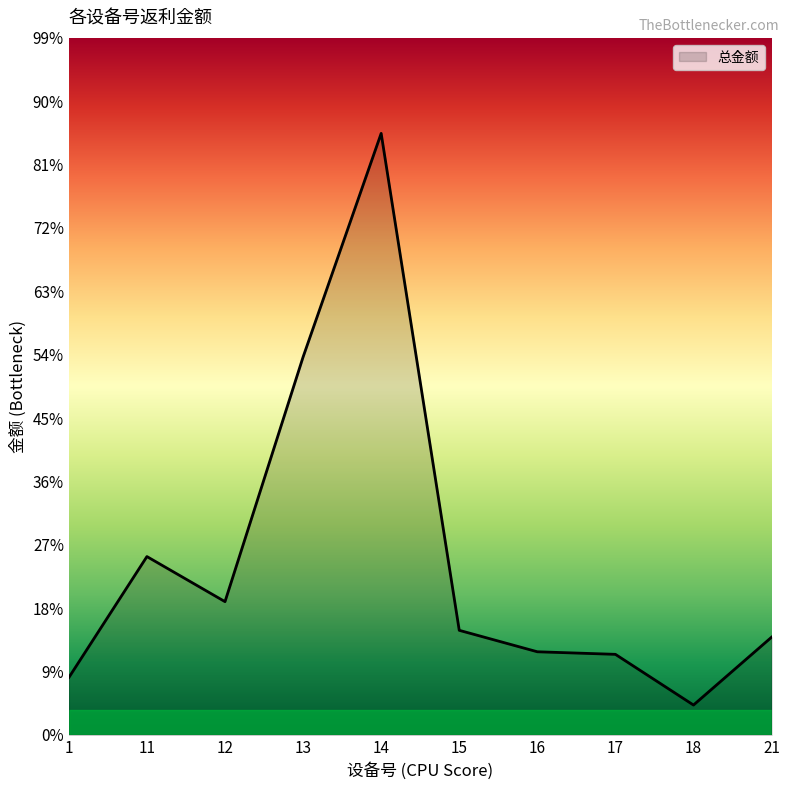

Is this an area chart (filled region under the line)?

Yes